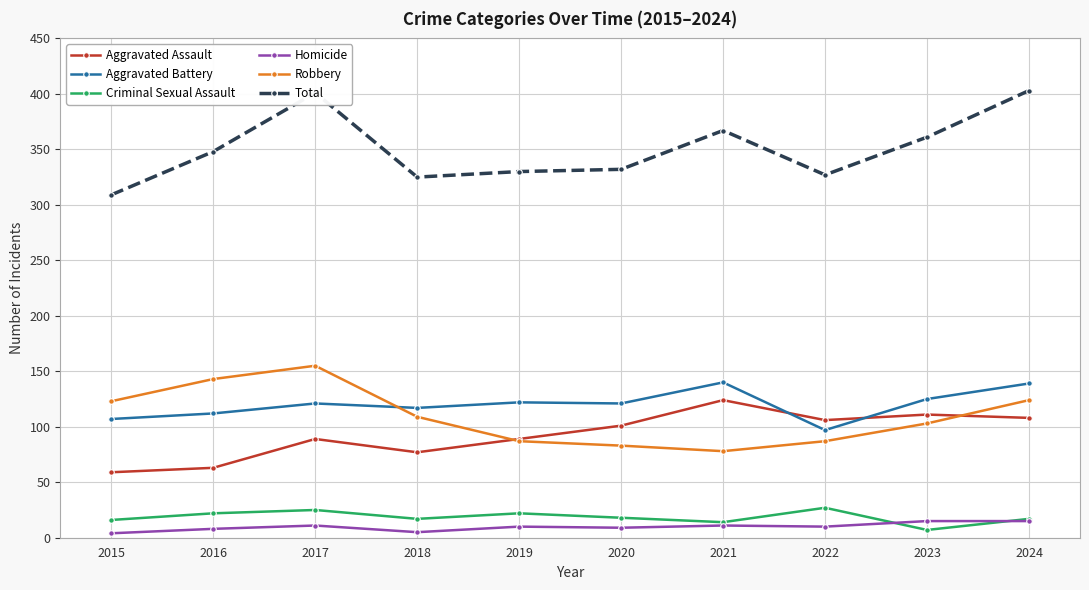

True or false: Total and Aggravated Battery cross at least once.

False